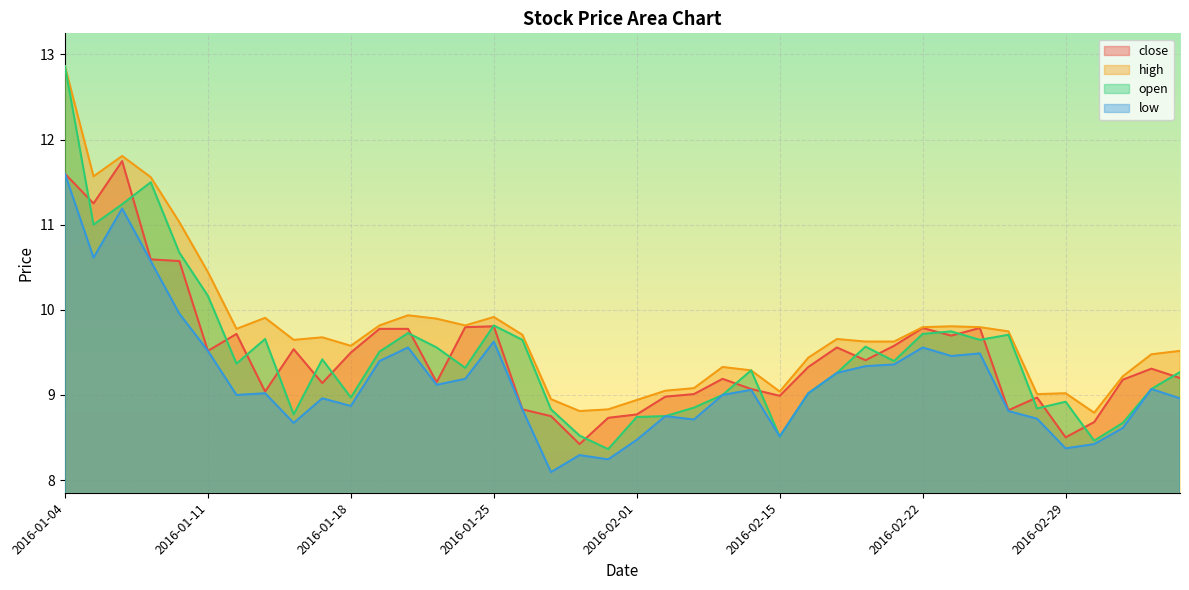

Which category has the highest value across all series?

2016-01-04